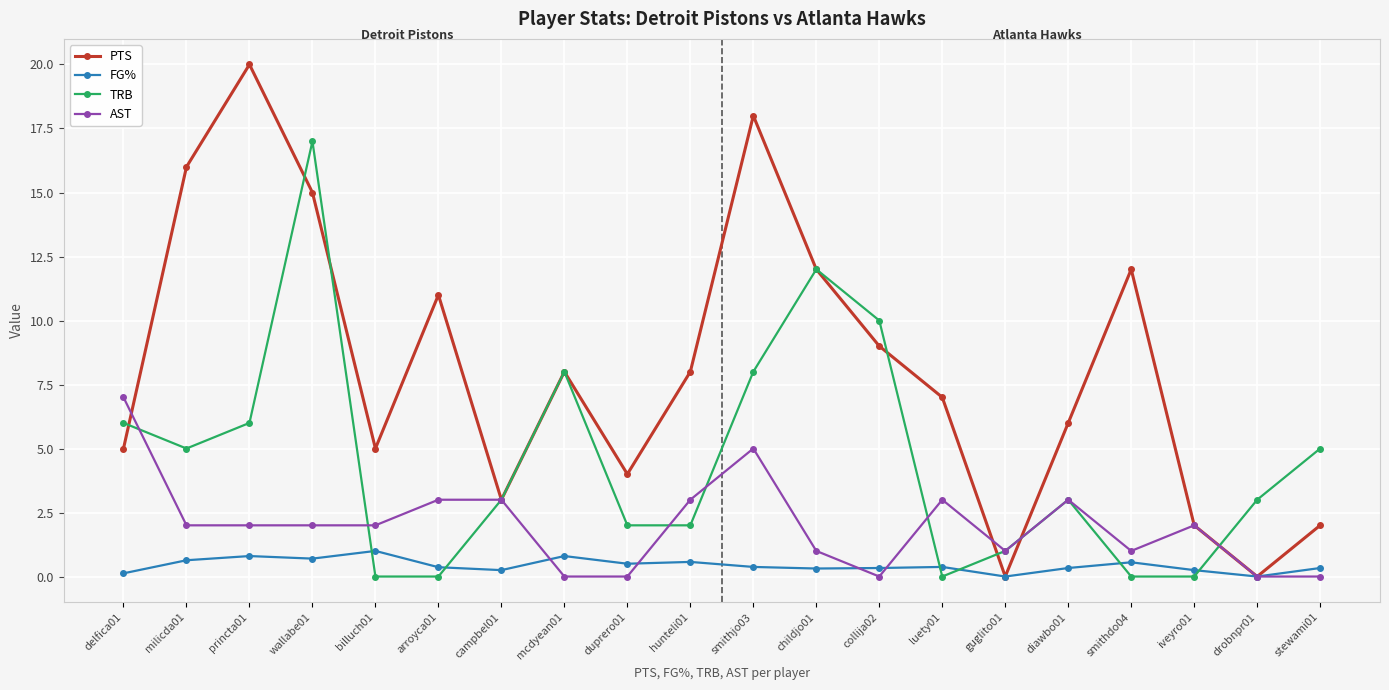

At which category does the chart reach its peak across all series?

princta01